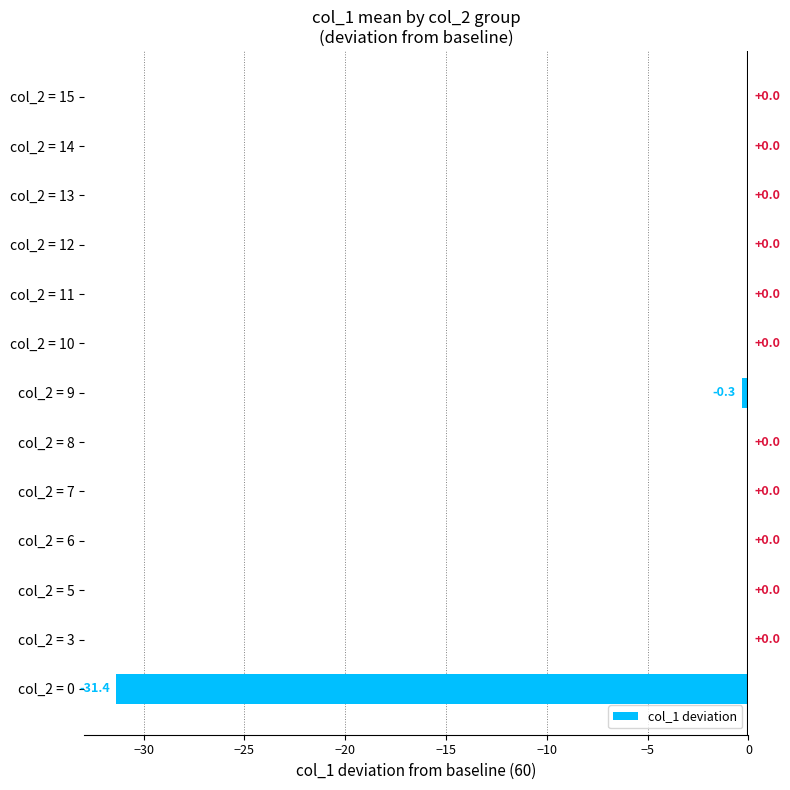

Reading bottom to top, list all the values displayed in this chart.

col_2 = 0=-31.4	col_2 = 3=0.0	col_2 = 5=0.0	col_2 = 6=0.0	col_2 = 7=0.0	col_2 = 8=0.0	col_2 = 9=-0.3	col_2 = 10=0.0	col_2 = 11=0.0	col_2 = 12=0.0	col_2 = 13=0.0	col_2 = 14=0.0	col_2 = 15=0.0